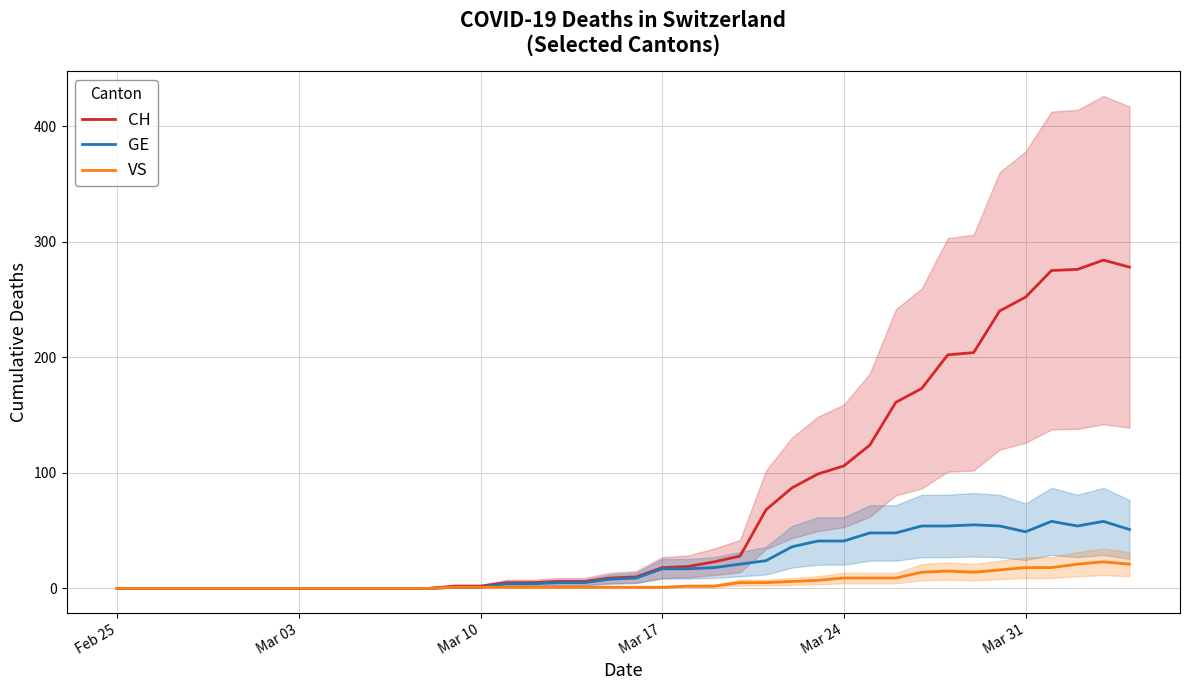

What is the highest value of the GE series?

58